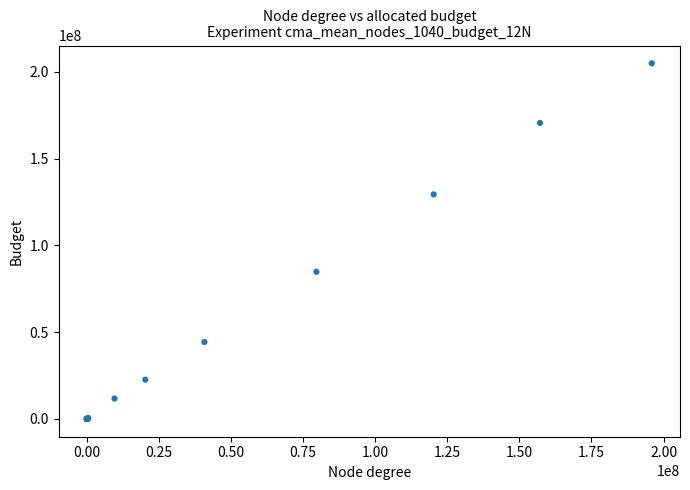

What Y value in the scatter plot is closest to 102469863?

84808765.2